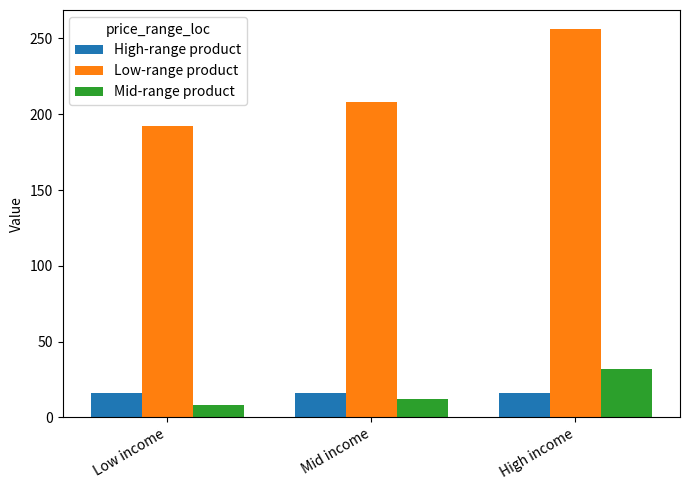

What is the greatest value displayed?

256